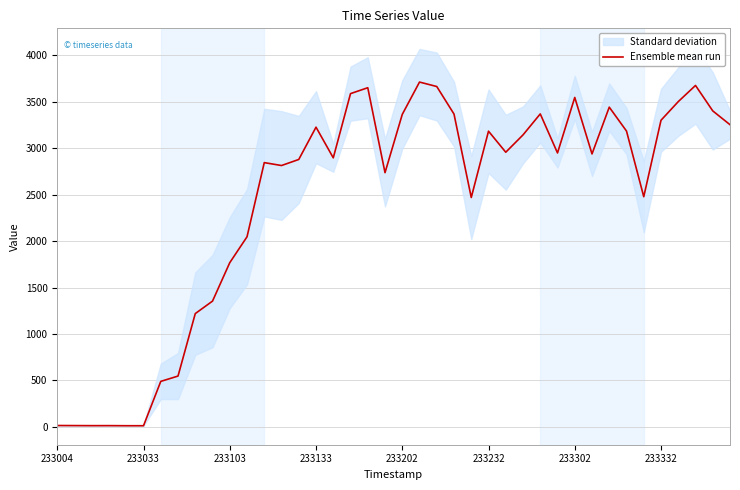

What is the label of the 9th point from the left?

8